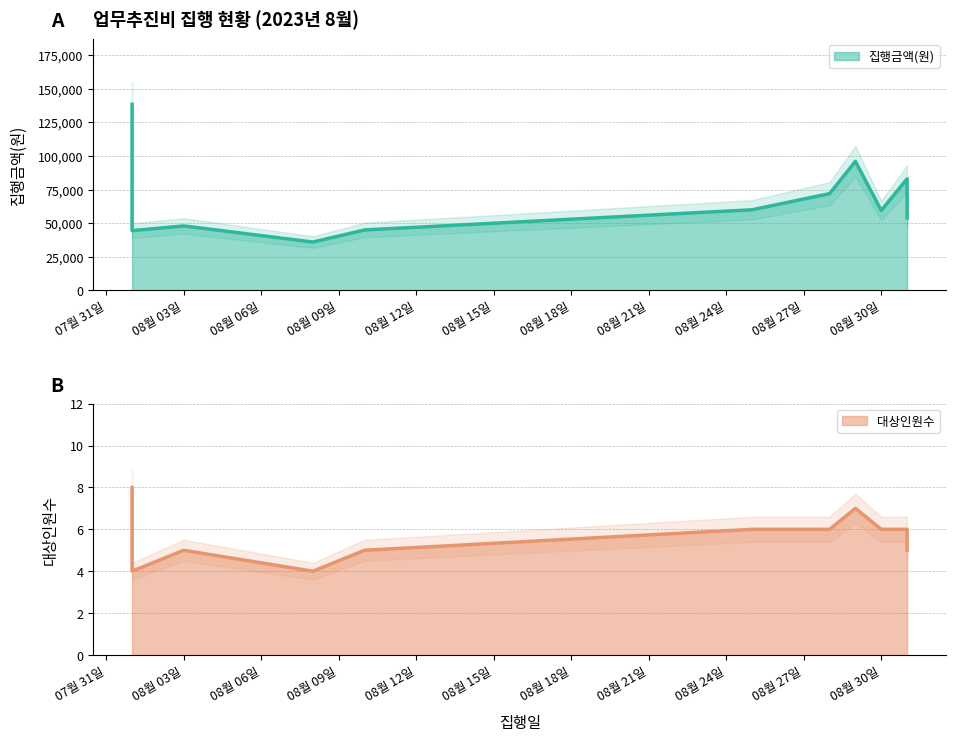

At which category does the chart reach its peak across all series?

2023-08-01